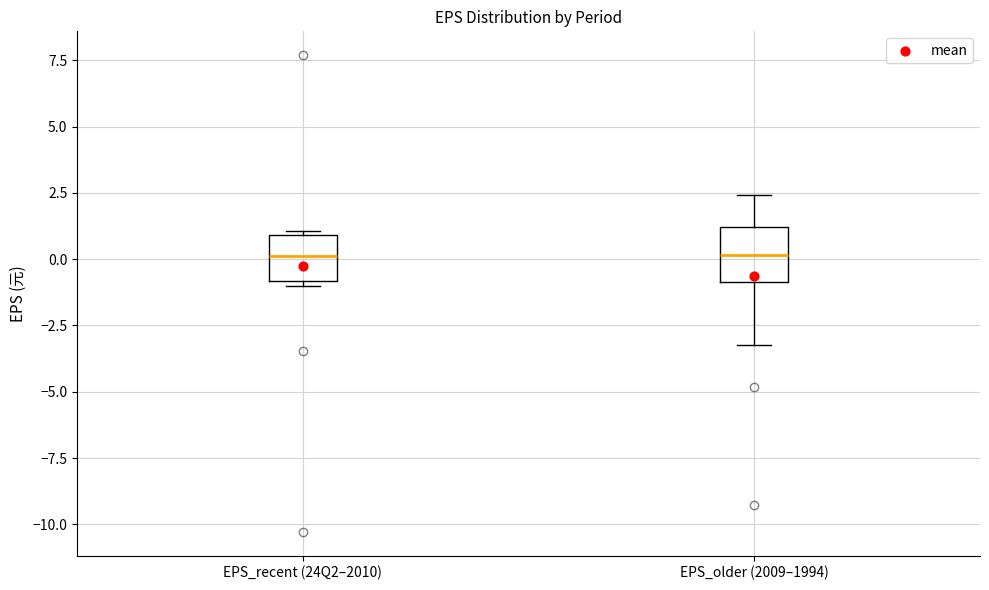

Where is the upper edge of the box for EPS_recent (24Q2–2010) on the y-axis? The values are not printed on the chart, so give them approximately, as read against the axis.

1.0